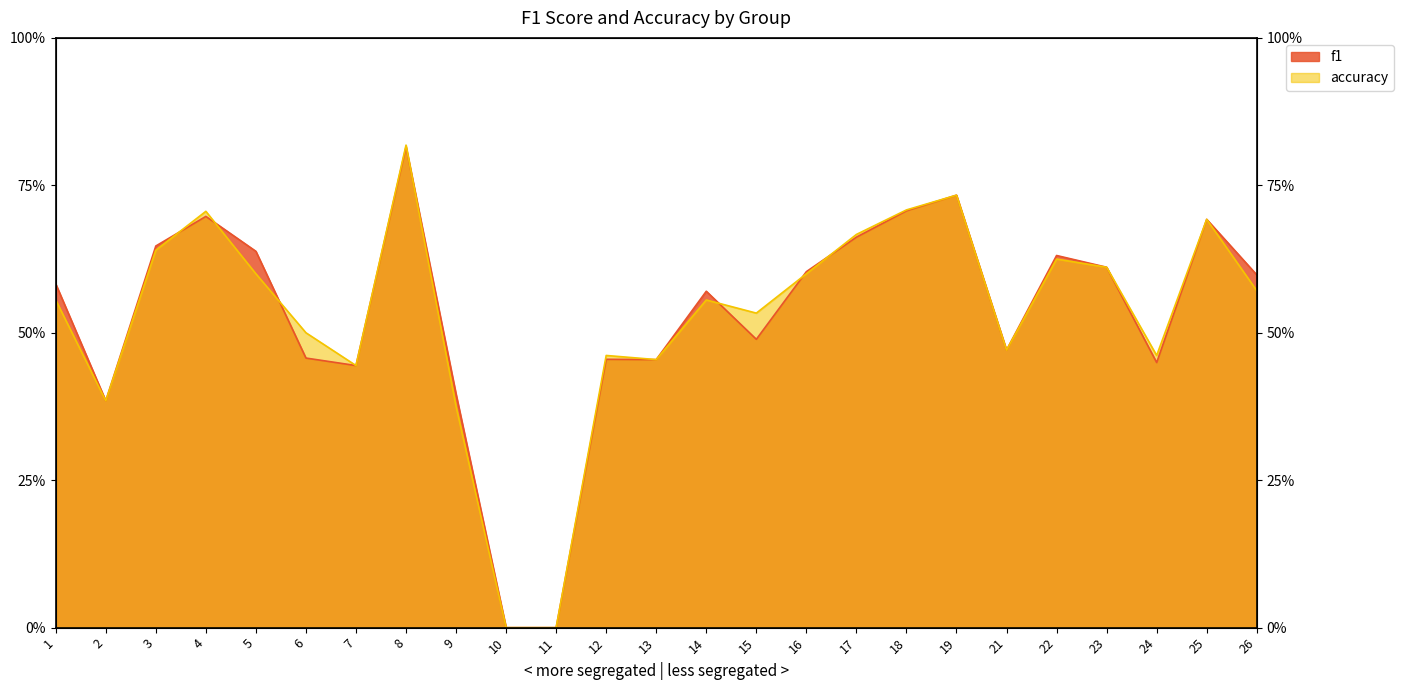

Where do f1 and accuracy first cross each other?

3 and 4